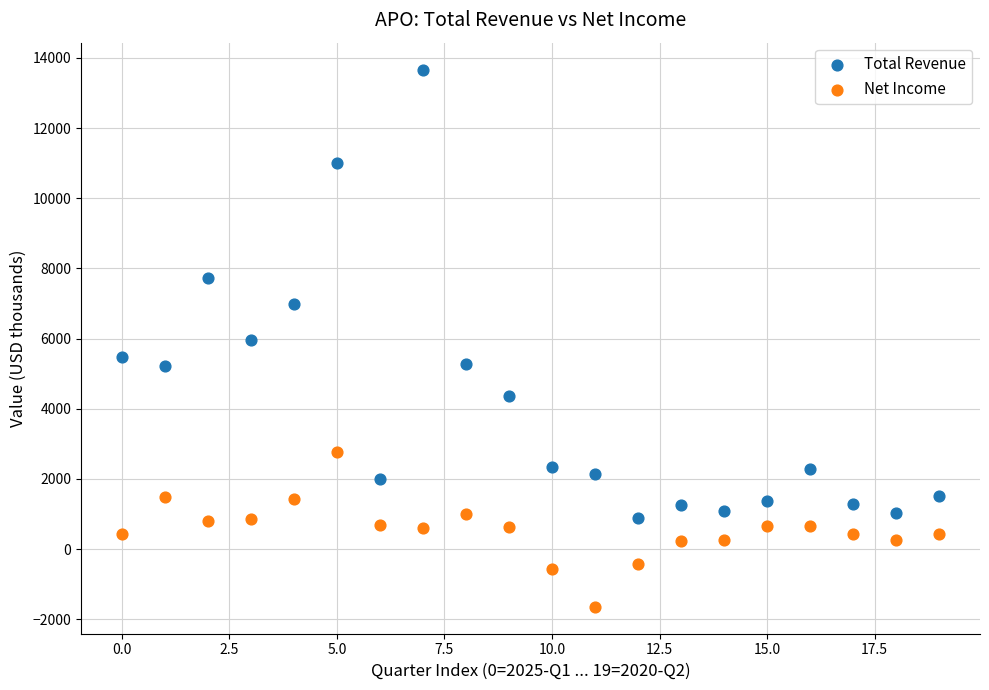

What are all the series names shown in the legend?

Total Revenue, Net Income